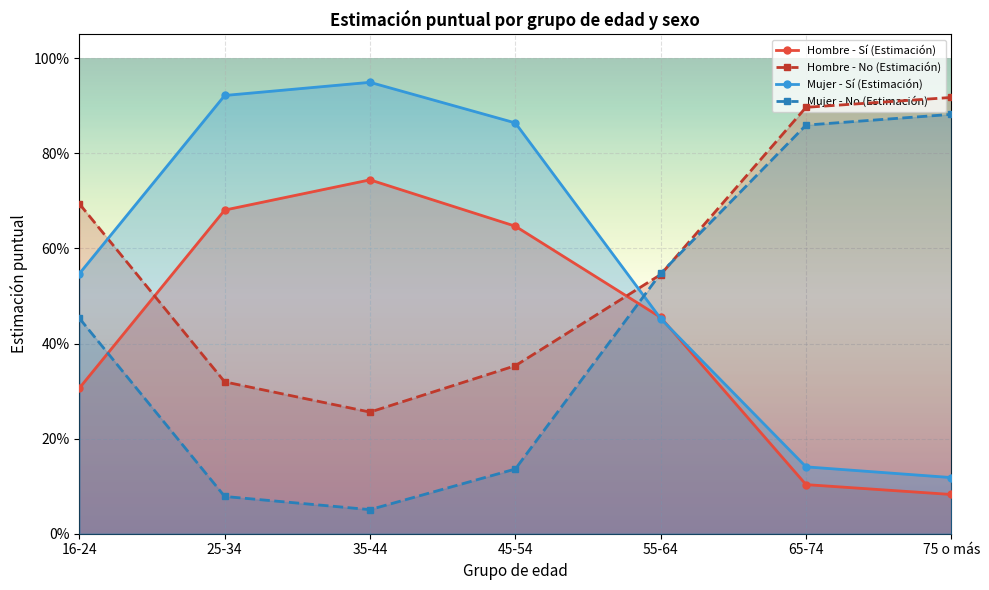

What are all the series names shown in the legend?

Hombre - Sí (Estimación), Hombre - No (Estimación), Mujer - Sí (Estimación), Mujer - No (Estimación)